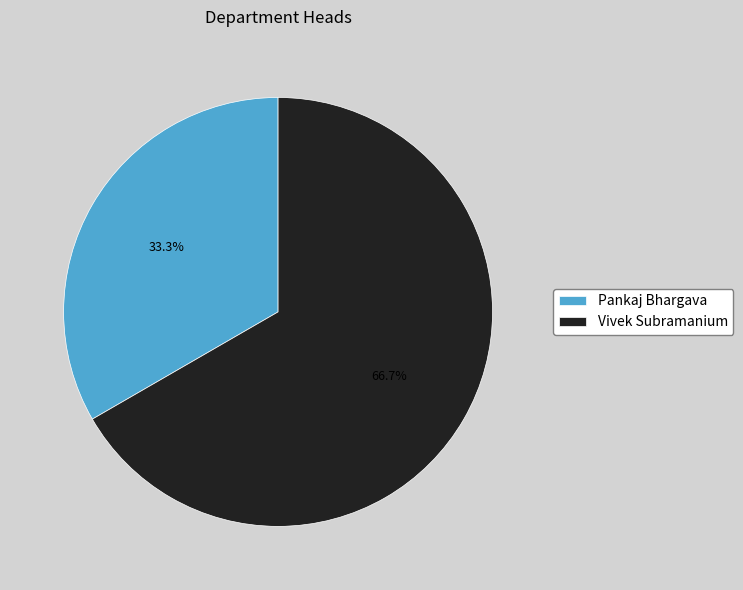

Rank the categories by value from highest to lowest.

Vivek Subramanium, Pankaj Bhargava